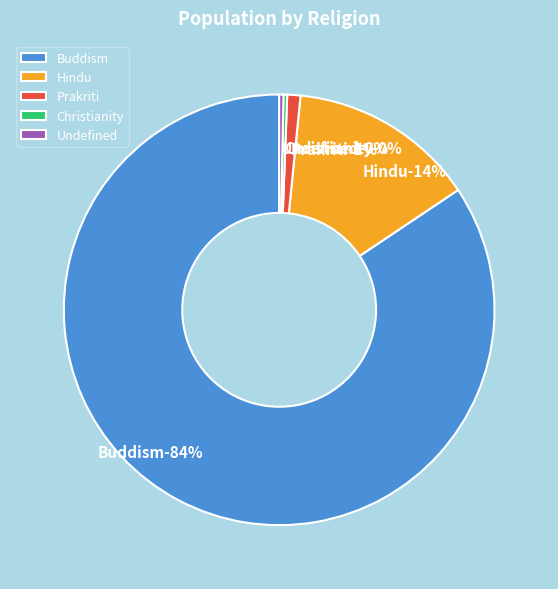

What is the total percentage of Undefined and Prakriti?

1.3%